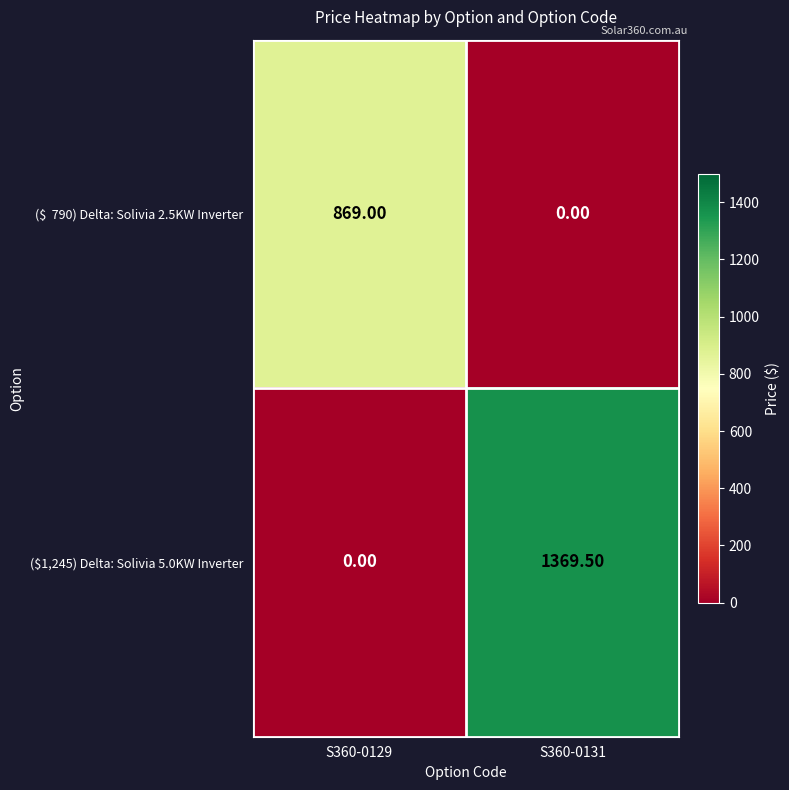

What is the difference between the highest and lowest values at S360-0129?

869.0